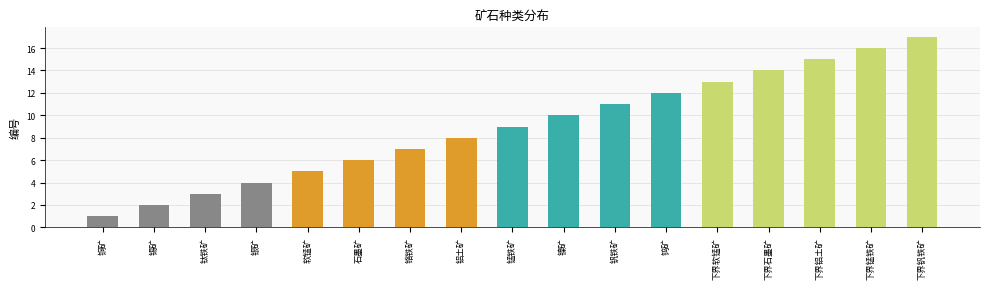

What is the difference between the maximum and minimum values?

16